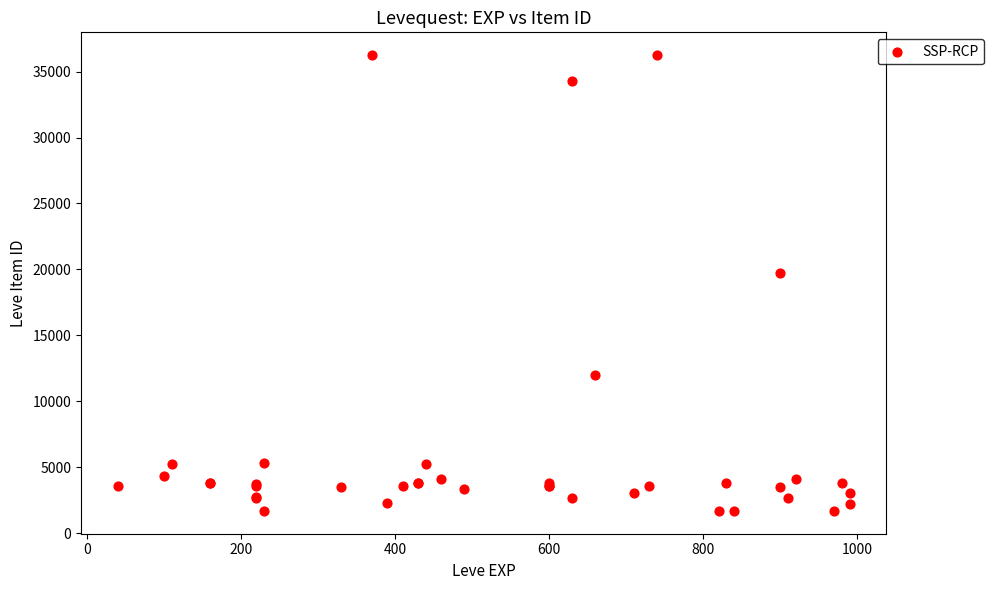

What Y value in the scatter plot is closest to 18967?

19744